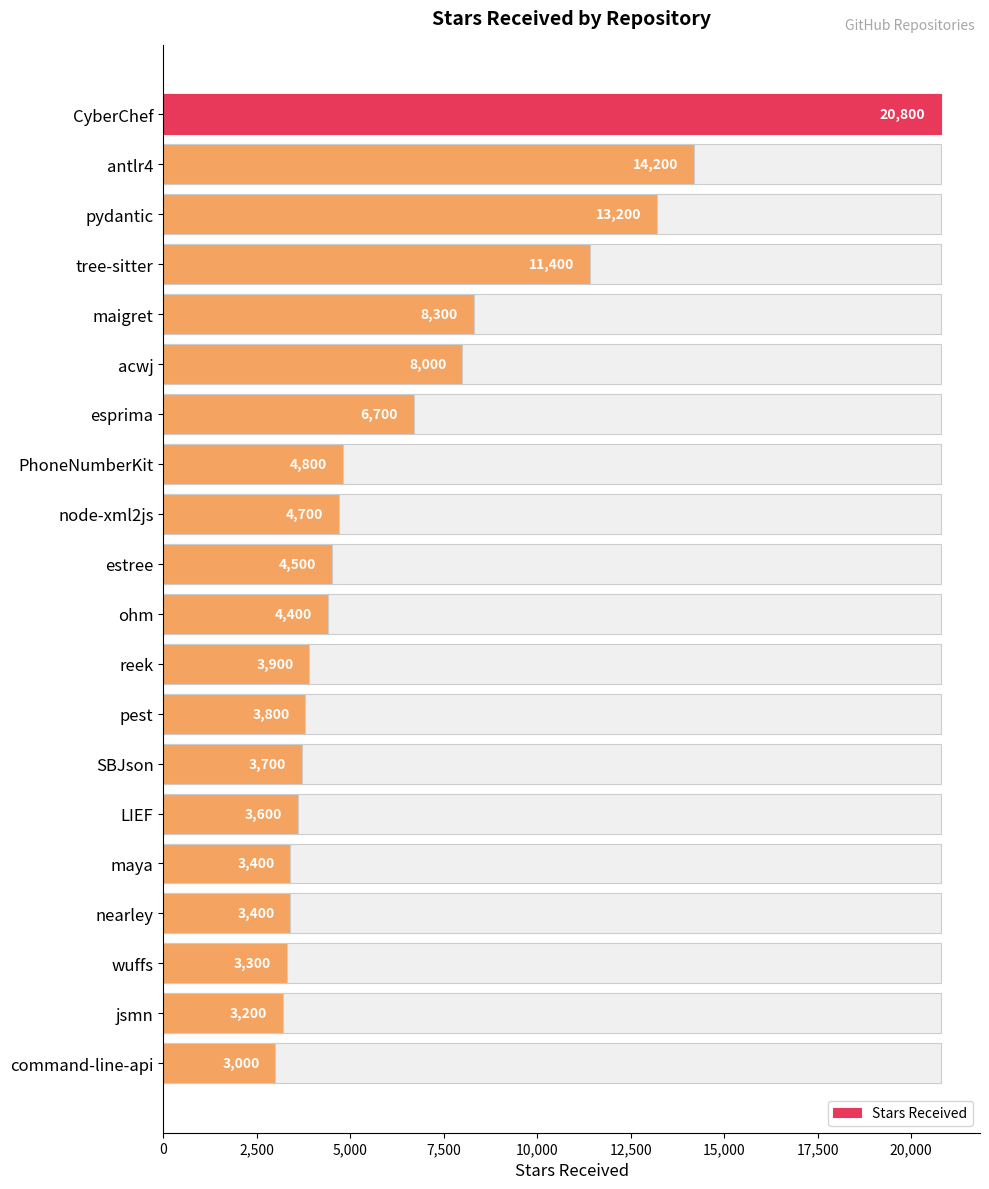

What is the change in value from reek to LIEF?

-300